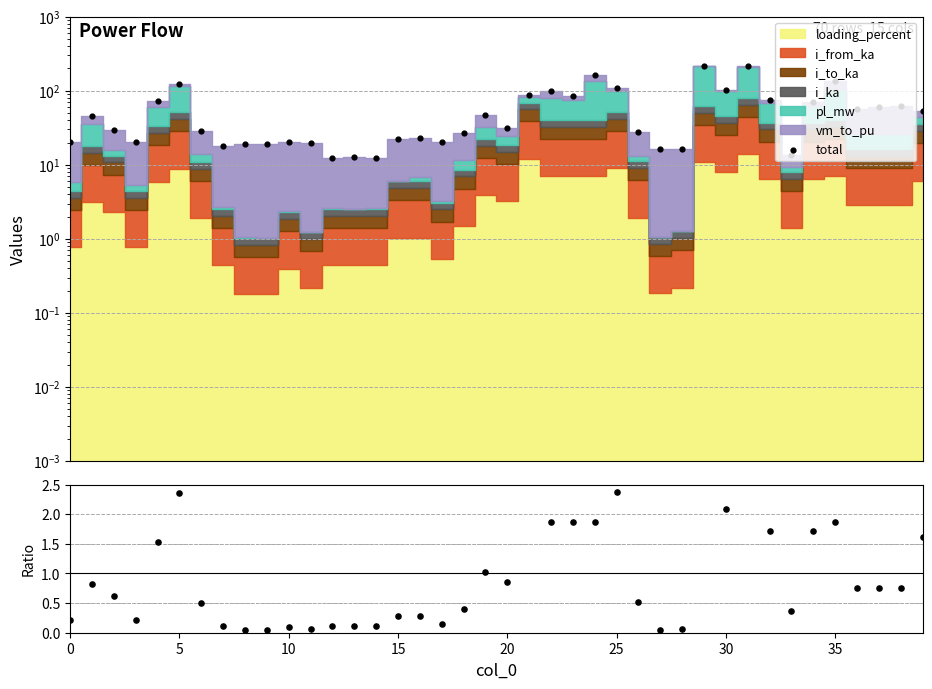

Which has a higher value, 34 or 26?

34